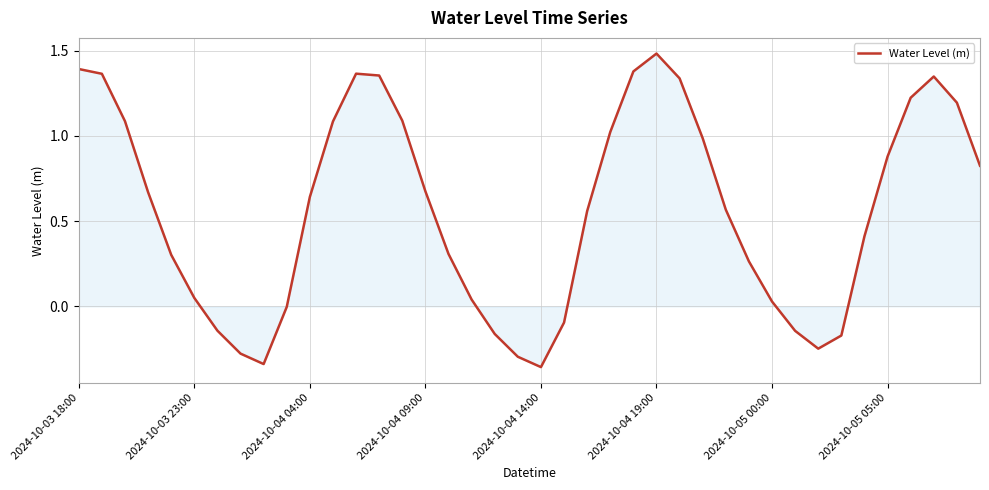

What is the difference between the maximum and minimum values?

1.8